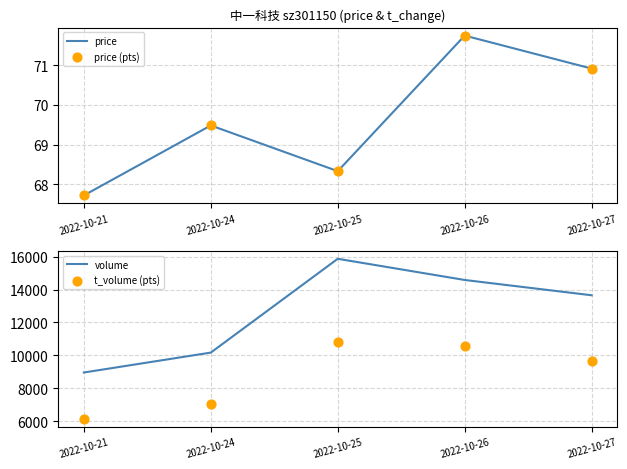

At which category is the sum across all series the highest?

2022-10-25